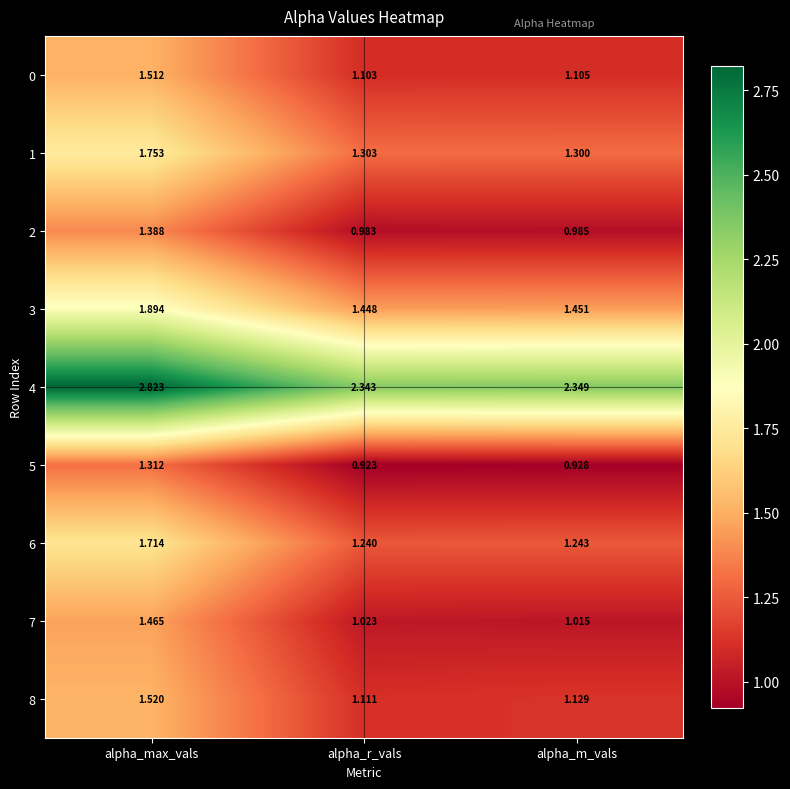

Which label corresponds to the smallest value in the chart?

alpha_r_vals